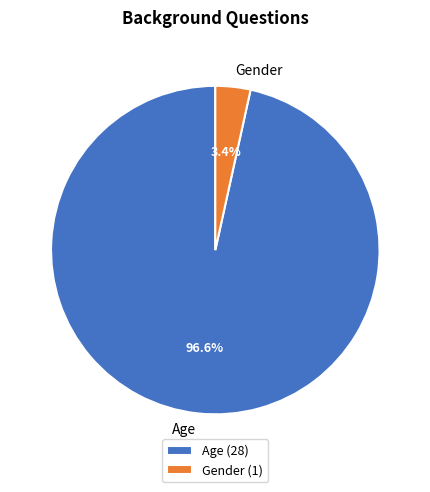

Does Gender account for over 50% of the chart?

No